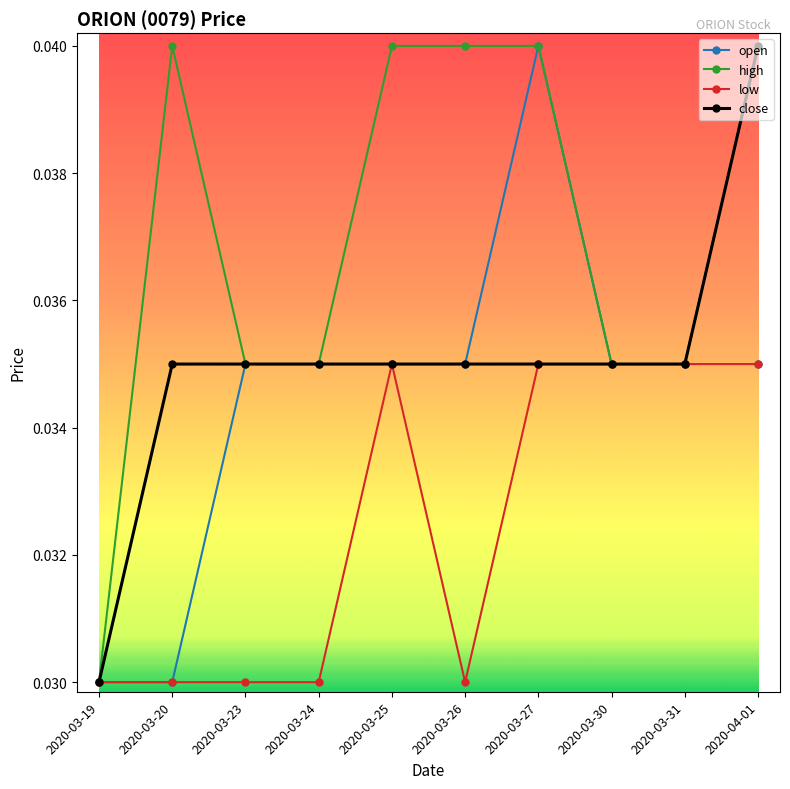

At which label is high closest to 0?

2020-03-19